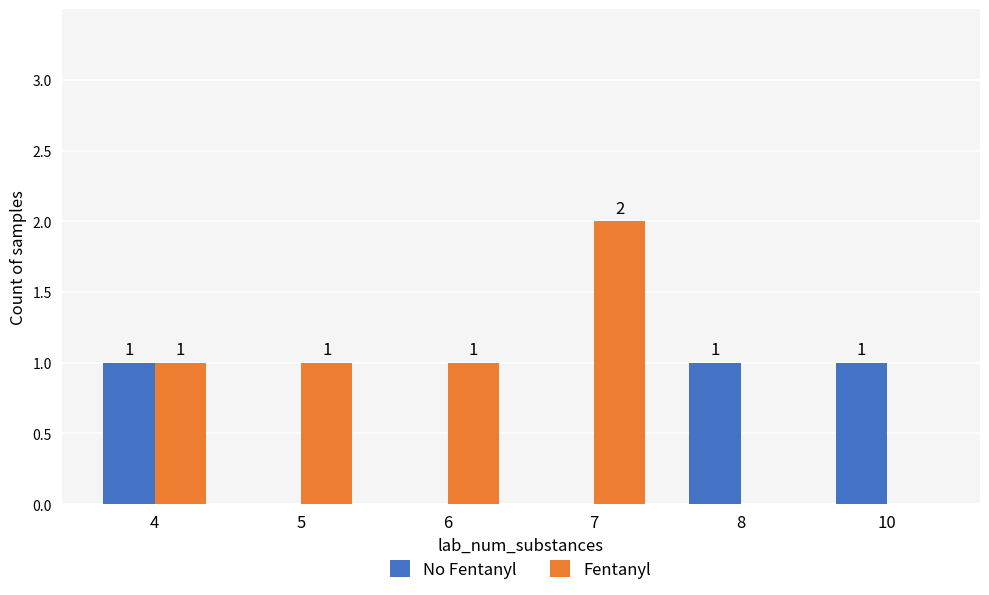

True or false: No Fentanyl has a value of 0 at 7.

True